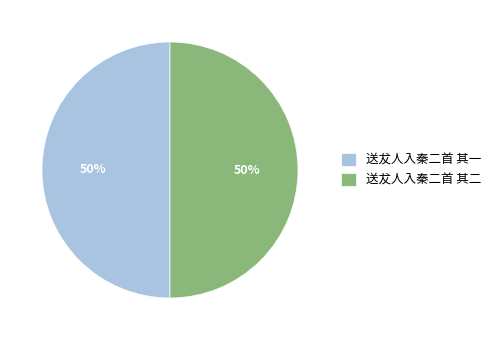

What is the ratio of the value at 送犮人入秦二首 其二 to the value at 送犮人入秦二首 其一?

1.0